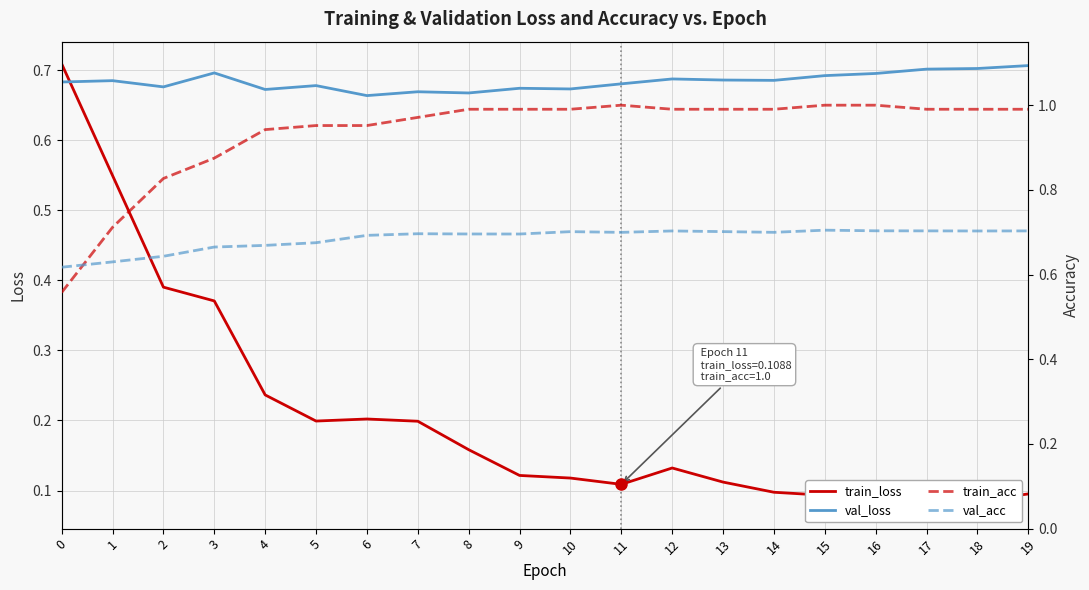

The value of train_loss at 12 is 0.1. True or false?

True